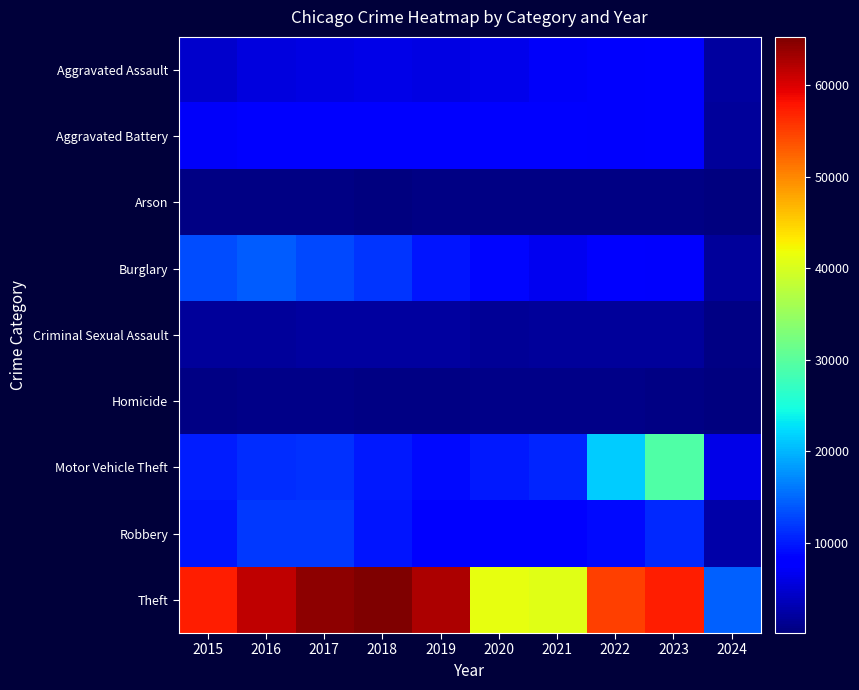

Between 2024 and 2018, which is larger?

2018